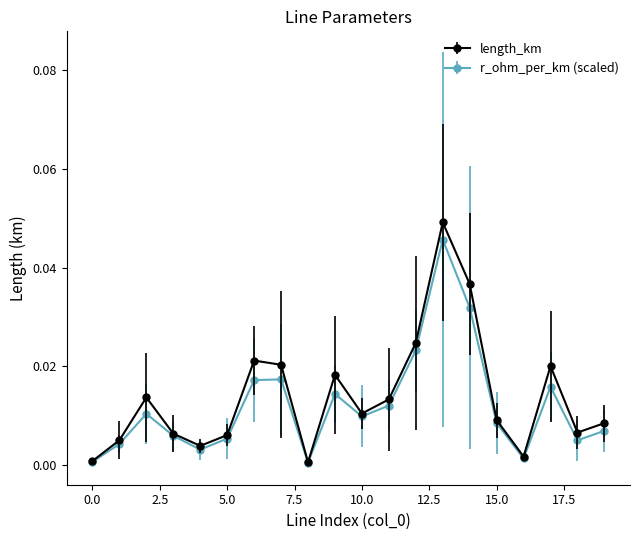

Is this an area chart (filled region under the line)?

No